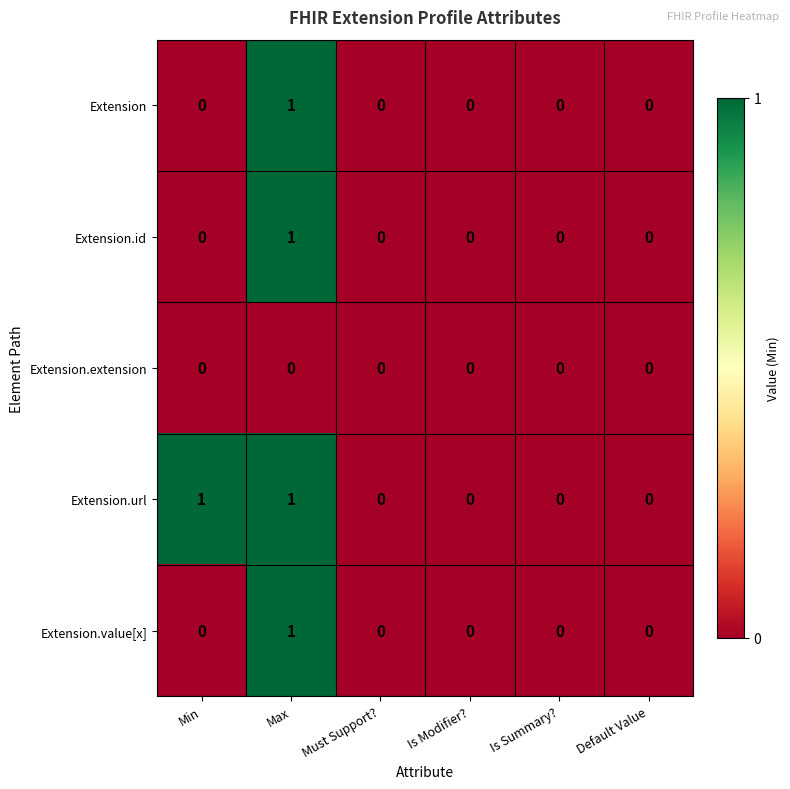

Reading left to right, list all the values displayed in this chart.

Extension: Min=0	Max=1	Must Support?=0	Is Modifier?=0	Is Summary?=0	Default Value=0
Extension.id: Min=0	Max=1	Must Support?=0	Is Modifier?=0	Is Summary?=0	Default Value=0
Extension.extension: Min=0	Max=0	Must Support?=0	Is Modifier?=0	Is Summary?=0	Default Value=0
Extension.url: Min=1	Max=1	Must Support?=0	Is Modifier?=0	Is Summary?=0	Default Value=0
Extension.value[x]: Min=0	Max=1	Must Support?=0	Is Modifier?=0	Is Summary?=0	Default Value=0